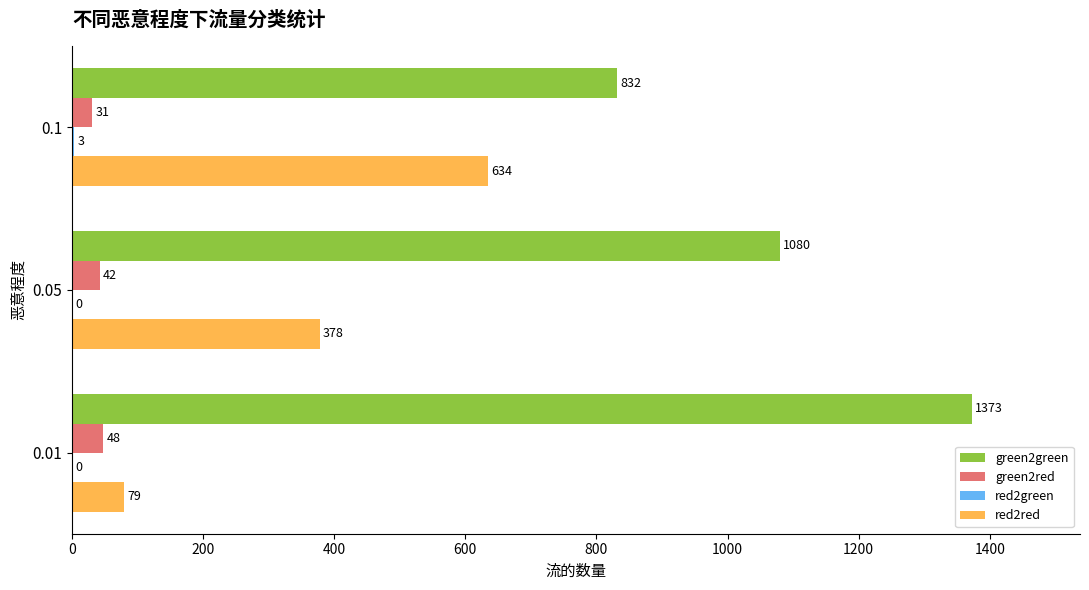

Is it true that green2green equals 832 at 0.1?

True